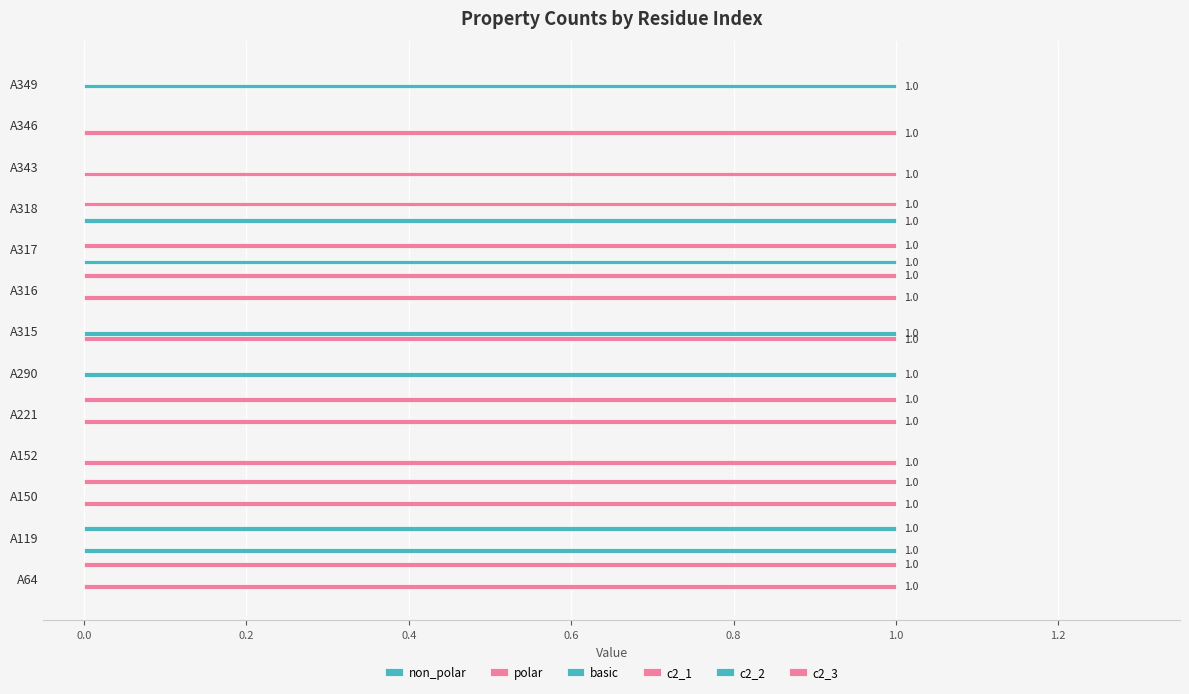

Rank the series by their maximum value, from highest to lowest.

non_polar, polar, basic, c2_1, c2_2, c2_3